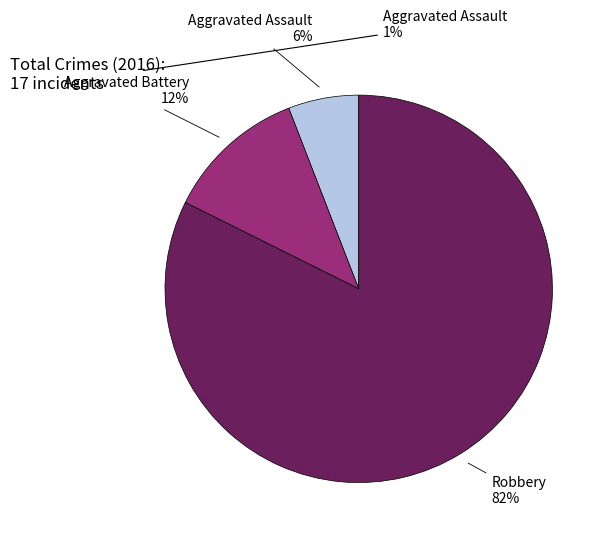

To the nearest percent, what percentage of the pie is Aggravated Battery?

12%